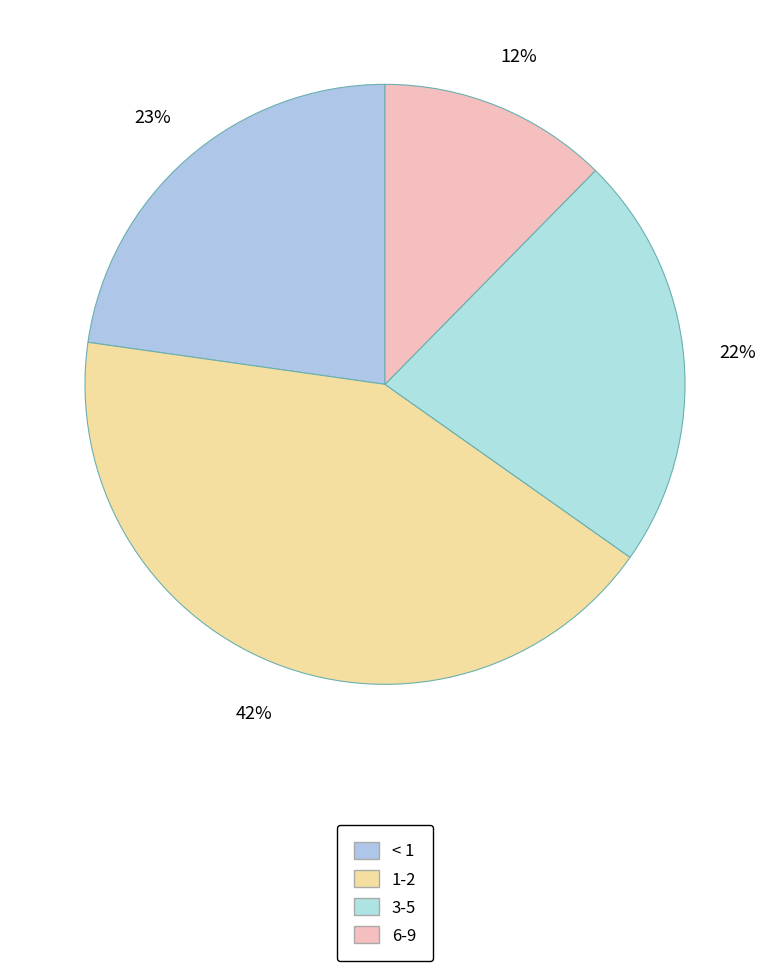

Is it true that < 1 is 16% of the pie?

False